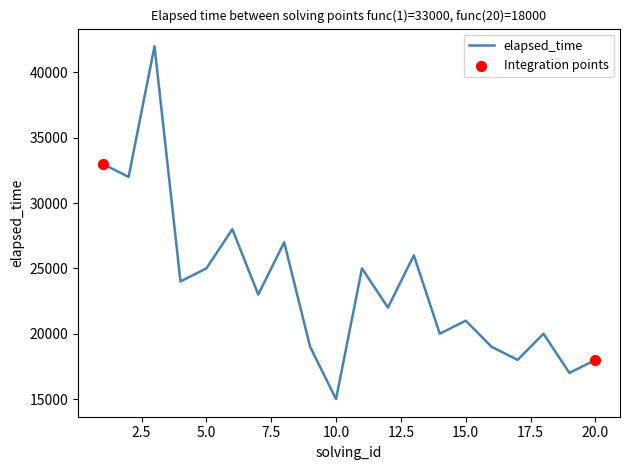

What is the maximum value shown in the chart?

42000